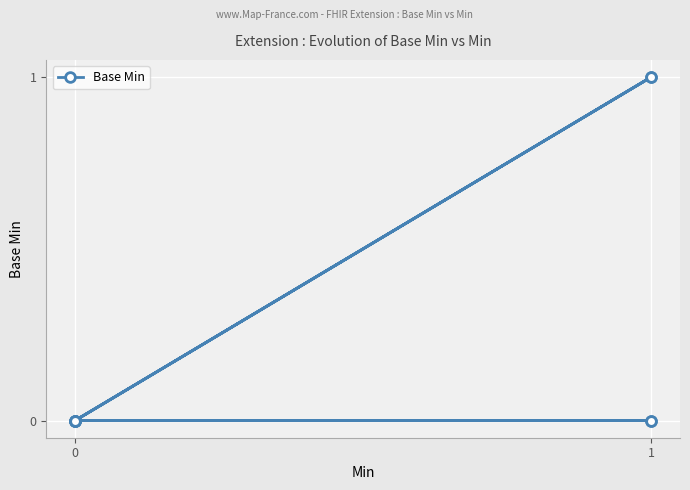

How many lines are shown in the chart?

1